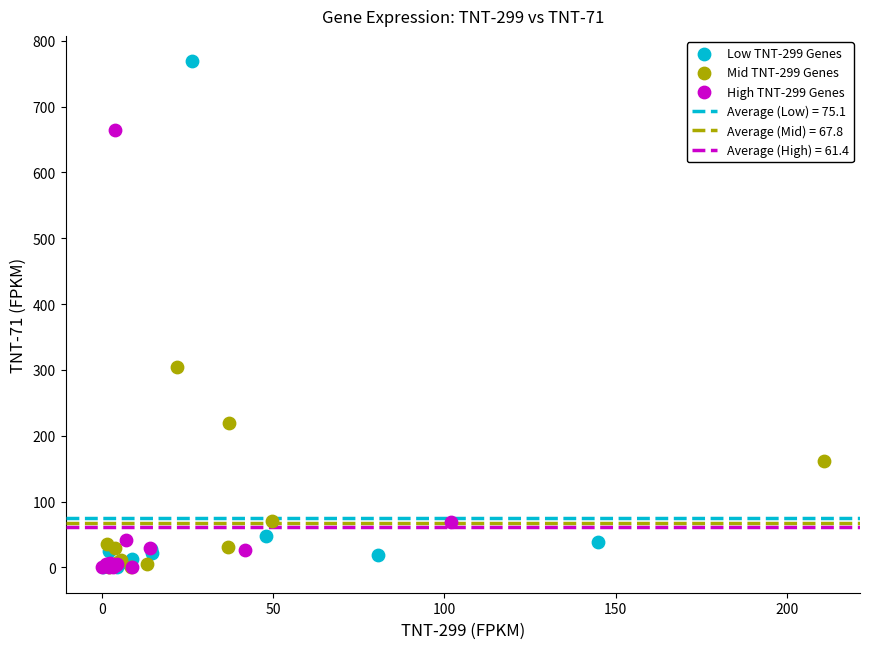

Which series contains the highest Y value?

Low TNT-299 Genes